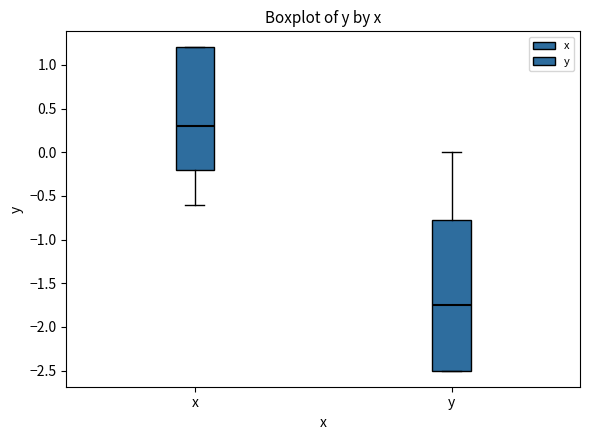

Which box has the highest median line?

x